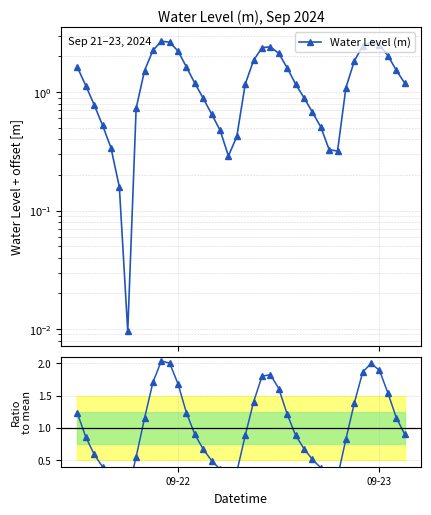

Is it true that Ratio to mean equals 0.6 at 14?

False